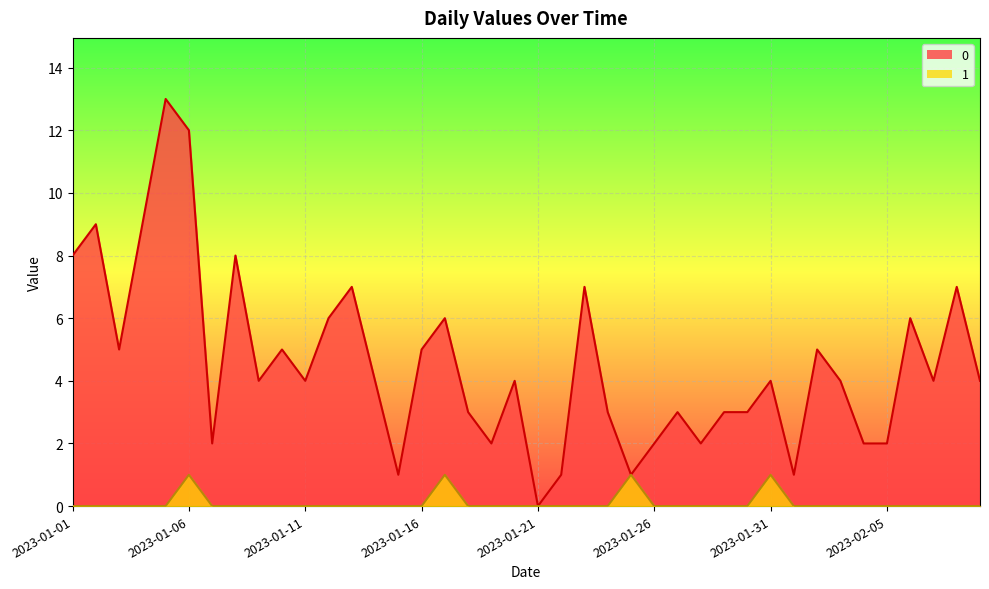

The 0 series shows 4 at 2023-01-11. True or false?

True